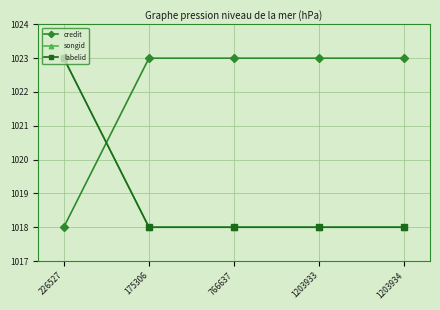

What is the difference between the songid values at 175306 and 226527?

5